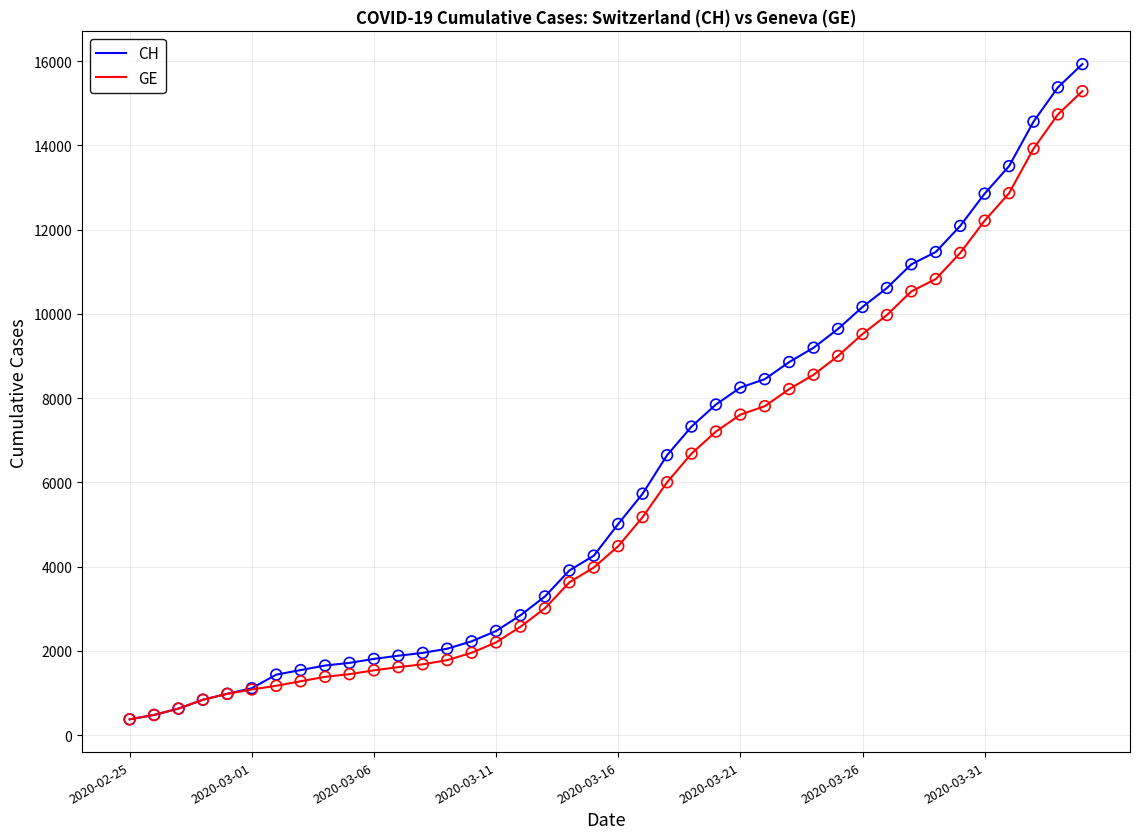

Which series has the widest spread of values?

CH